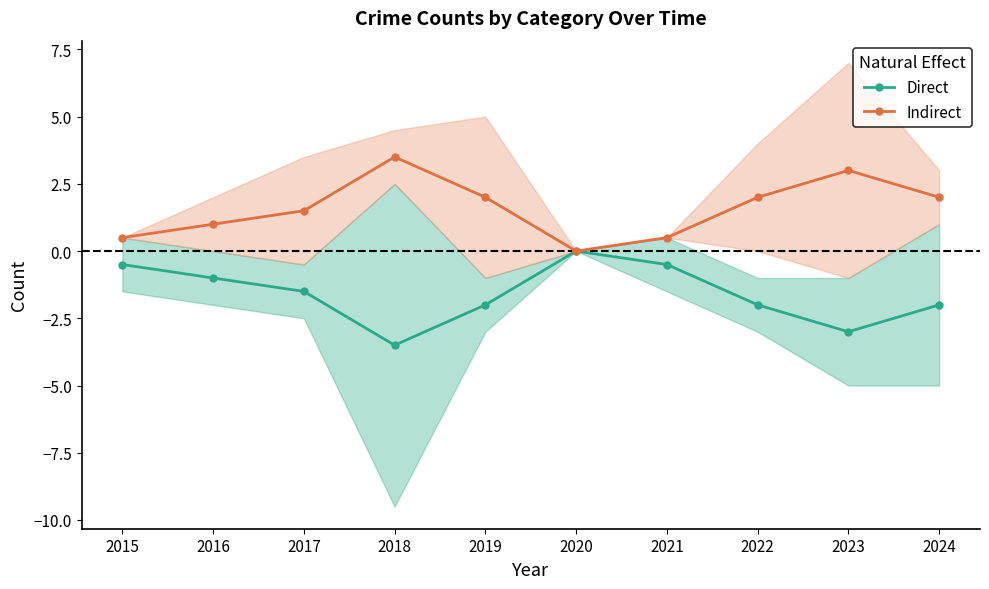

Which series has the largest total across all categories?

Indirect